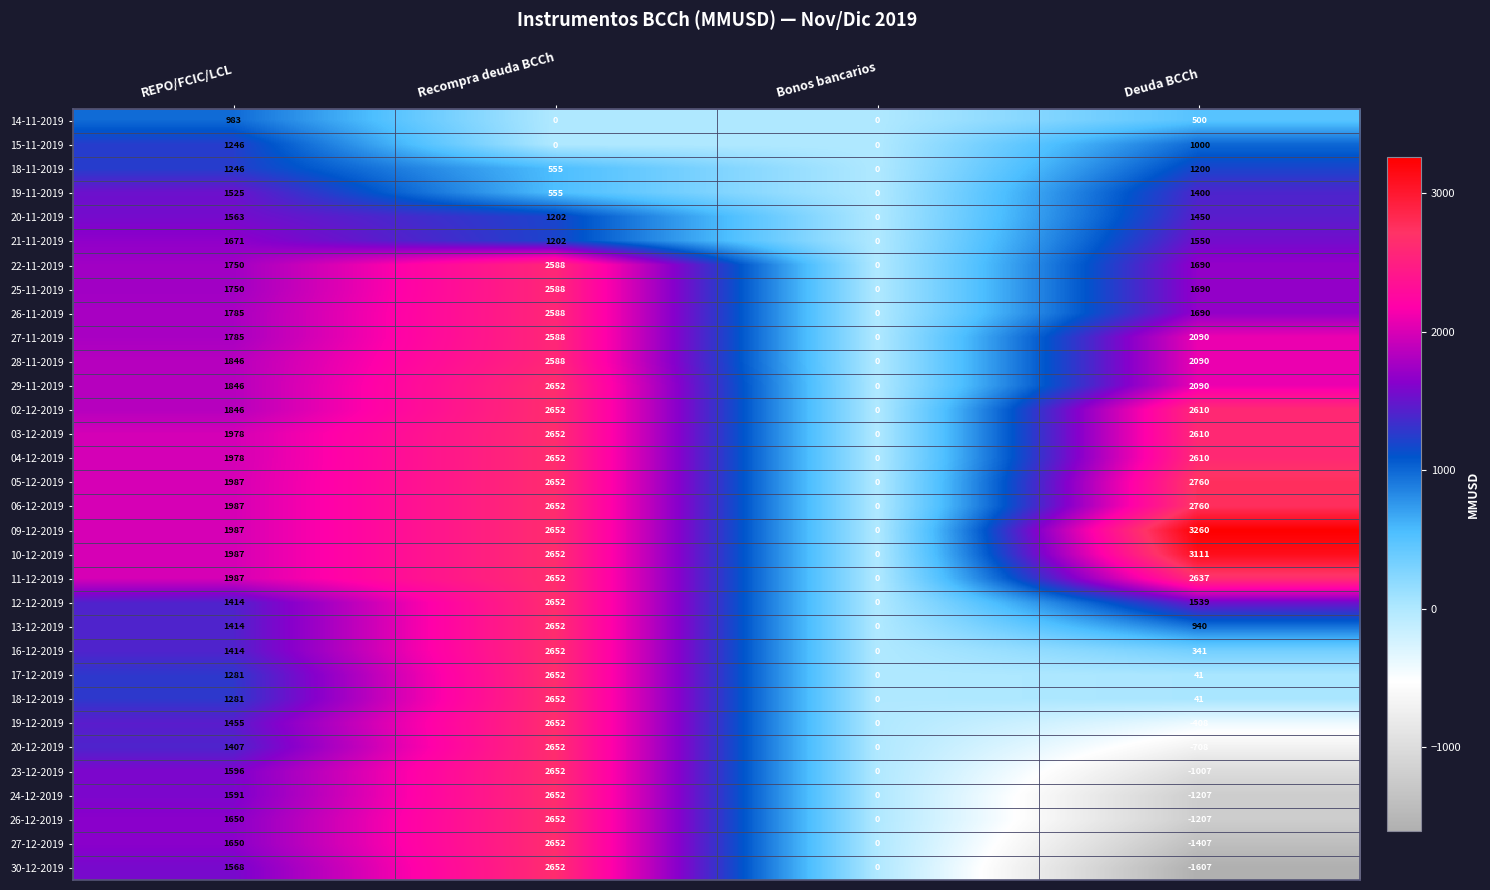

What is the greatest value displayed?

3260